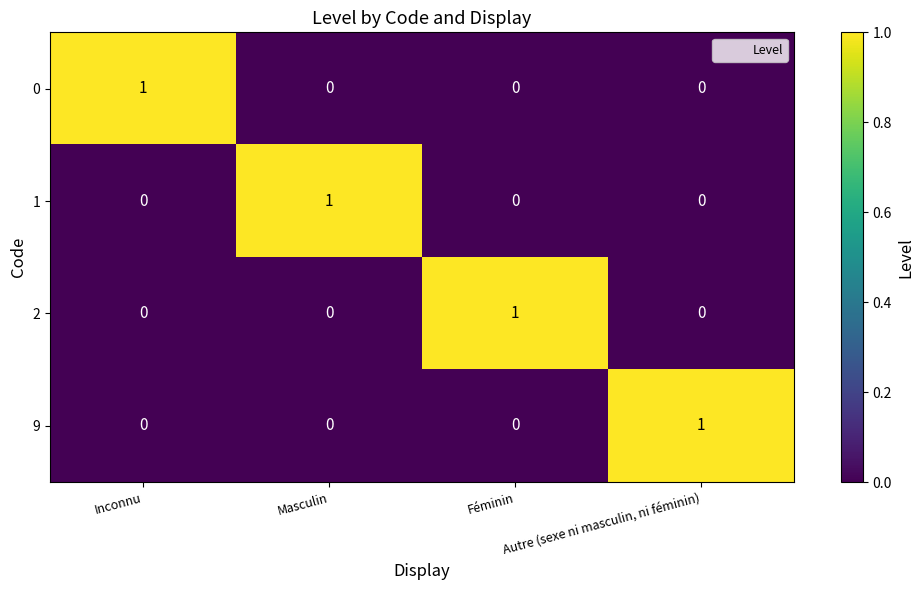

At which label does 9 reach its peak?

Autre (sexe ni masculin, ni féminin)